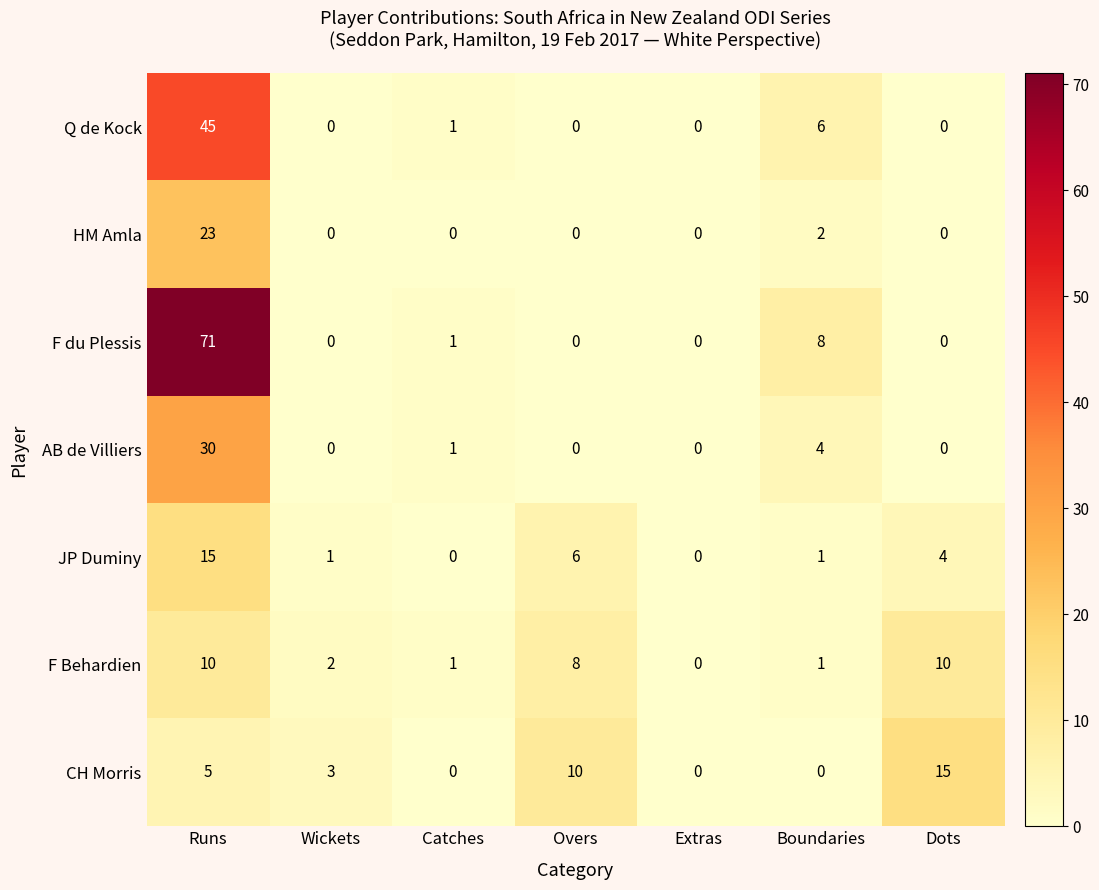

What is the sum of all AB de Villiers values?

35